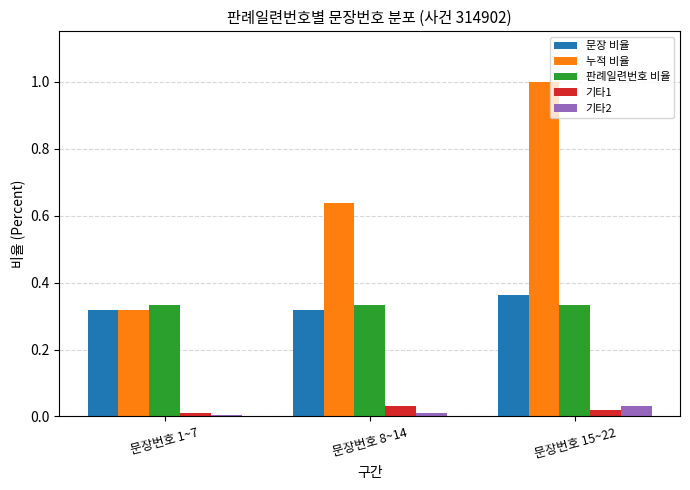

What is the maximum value shown in the chart?

1.0